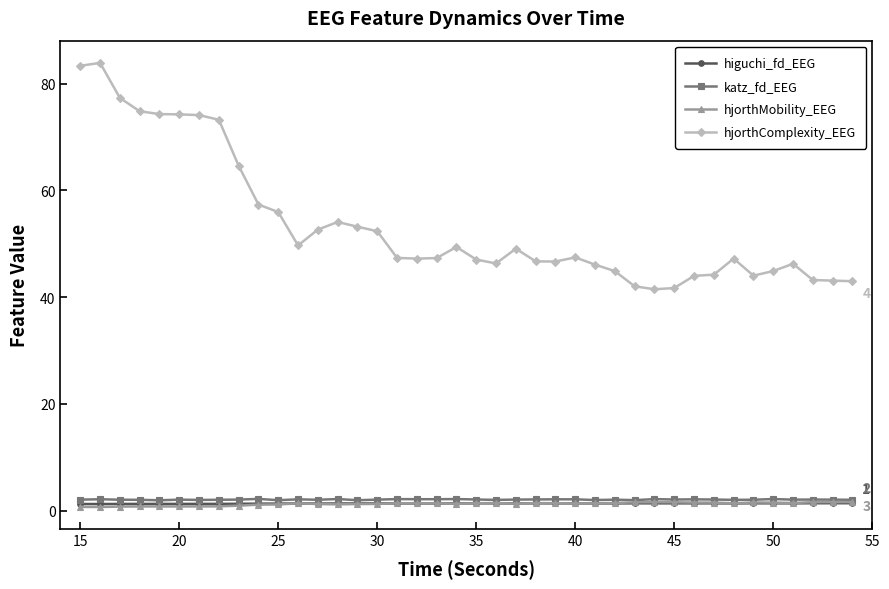

What is the greatest value displayed?

83.9